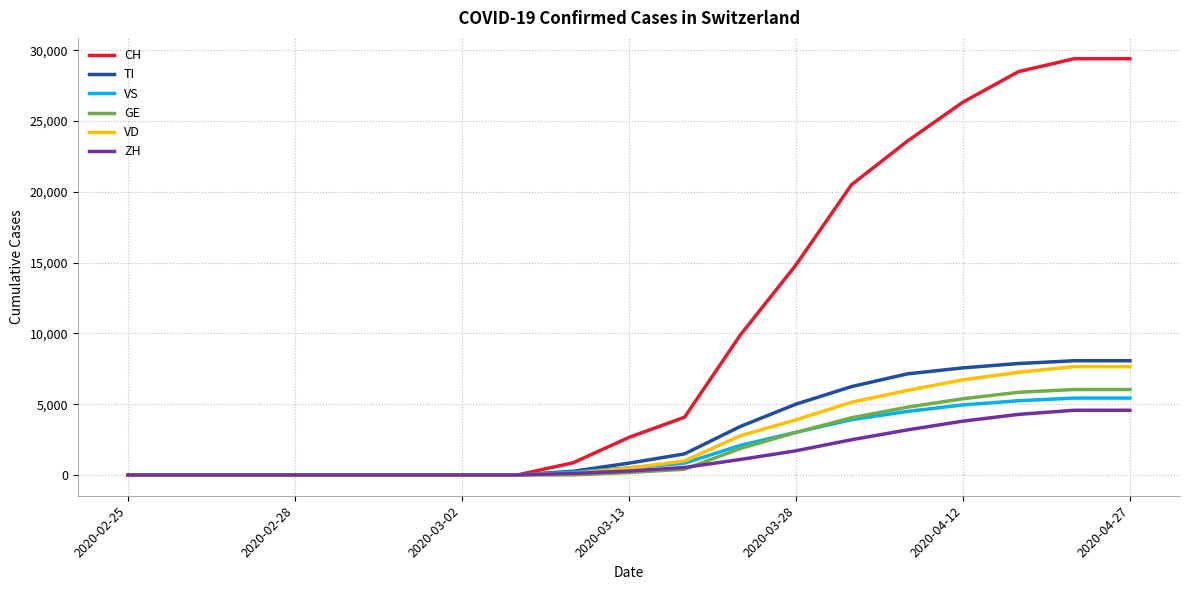

What is the highest value of the VD series?

7647